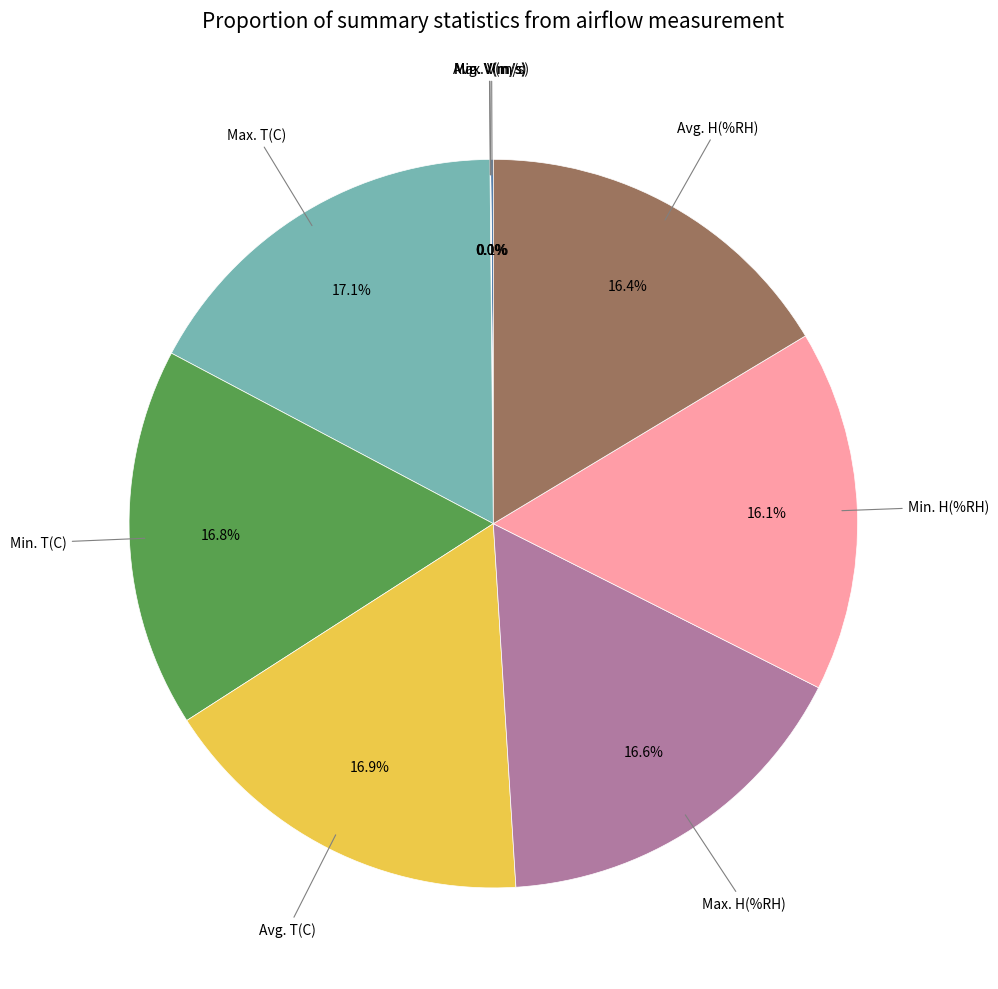

Does any single category account for the majority?

No